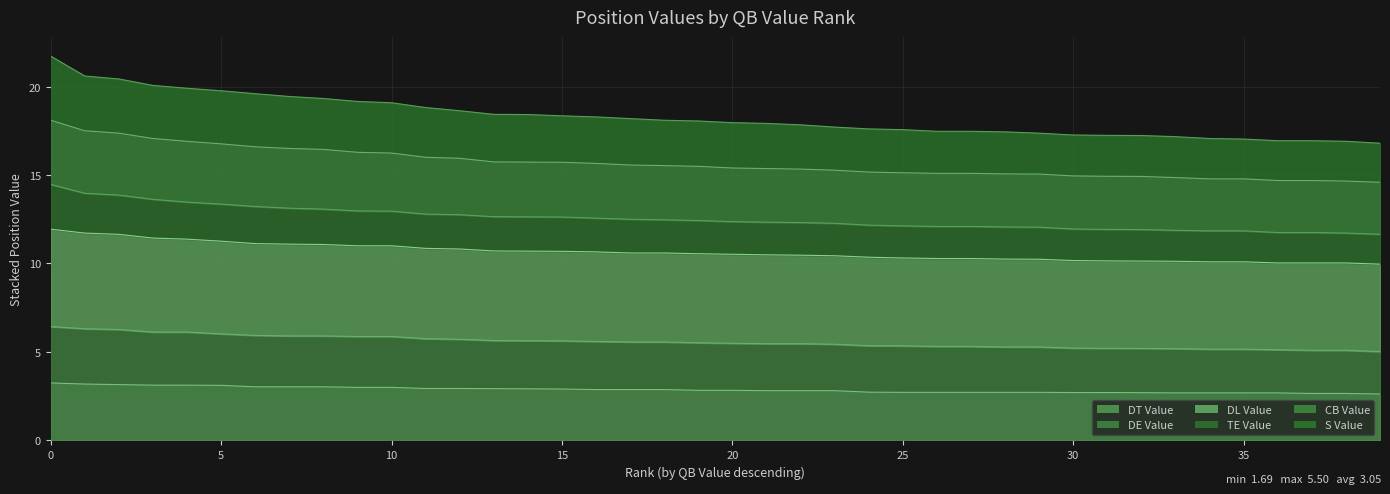

Reading right to left, extract all data points from this chart.

DT Value: 2.6	2.7	2.7	2.7	2.7	2.7	2.7	2.7	2.7	2.7	2.7	2.7	2.7	2.7	2.7	2.7	2.8	2.8	2.8	2.8	2.8	2.9	2.9	2.9	2.9	2.9	2.9	2.9	2.9	3.0	3.0	3.0	3.0	3.0	3.1	3.1	3.1	3.2	3.2	3.2
DE Value: 5.0	5.1	5.1	5.1	5.2	5.2	5.2	5.2	5.2	5.2	5.3	5.3	5.3	5.3	5.3	5.4	5.4	5.5	5.5	5.5	5.5	5.6	5.6	5.6	5.6	5.6	5.6	5.7	5.8	5.9	5.9	5.9	5.9	5.9	6.0	6.1	6.1	6.3	6.3	6.4
DL Value: 14.6	14.7	14.7	14.7	14.8	14.8	14.9	14.9	14.9	14.9	15.1	15.1	15.1	15.1	15.1	15.2	15.3	15.3	15.4	15.4	15.5	15.5	15.6	15.7	15.7	15.7	15.7	15.9	16.0	16.2	16.3	16.4	16.5	16.6	16.8	16.9	17.1	17.4	17.5	18.1
TE Value: 11.7	11.7	11.8	11.8	11.8	11.8	11.9	11.9	11.9	11.9	12.1	12.1	12.1	12.1	12.1	12.2	12.3	12.3	12.3	12.4	12.4	12.5	12.5	12.6	12.6	12.6	12.6	12.8	12.8	13.0	13.0	13.1	13.1	13.2	13.4	13.5	13.6	13.9	14.0	14.5
CB Value: 16.8	16.9	16.9	16.9	17.0	17.1	17.2	17.2	17.2	17.3	17.4	17.4	17.5	17.5	17.6	17.6	17.7	17.8	17.9	18.0	18.1	18.1	18.2	18.3	18.3	18.4	18.4	18.6	18.8	19.1	19.2	19.3	19.4	19.6	19.8	19.9	20.1	20.4	20.6	21.7
S Value: 10.0	10.0	10.0	10.0	10.1	10.1	10.1	10.1	10.1	10.2	10.2	10.2	10.3	10.3	10.3	10.4	10.4	10.5	10.5	10.5	10.6	10.6	10.6	10.7	10.7	10.7	10.7	10.8	10.9	11.0	11.0	11.1	11.1	11.1	11.3	11.4	11.4	11.6	11.7	11.9